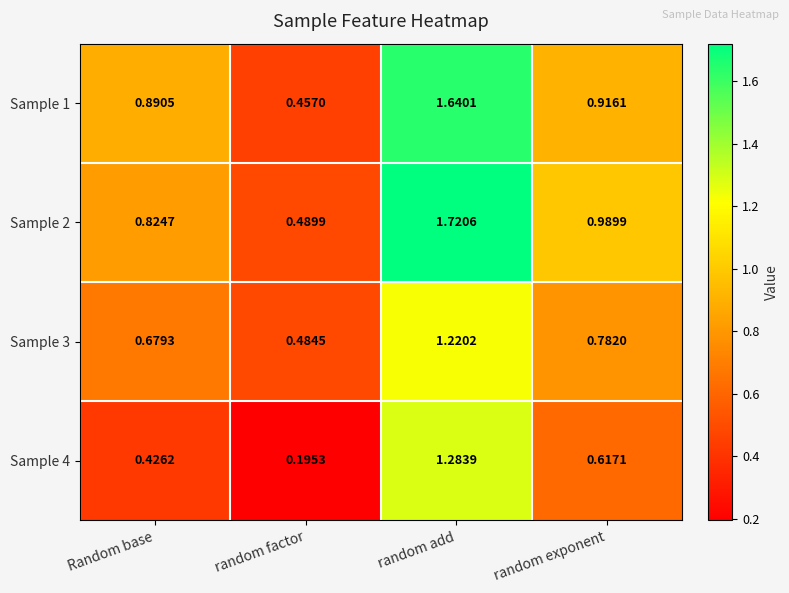

At which category is the sum across all series the highest?

random add